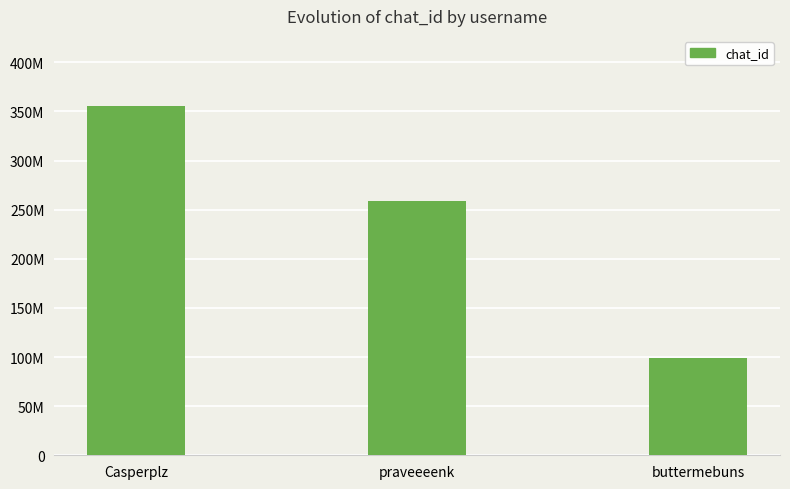

What is the maximum value shown in the chart?

355739375